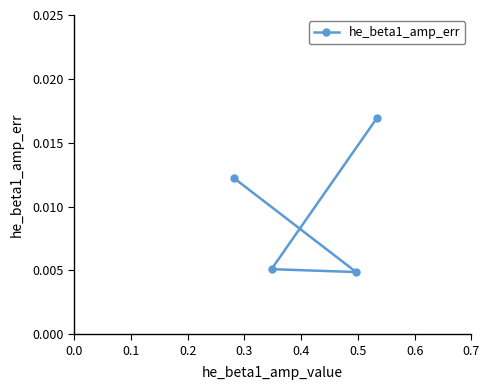

True or false: the data shows 0.0 at 0.1.

False